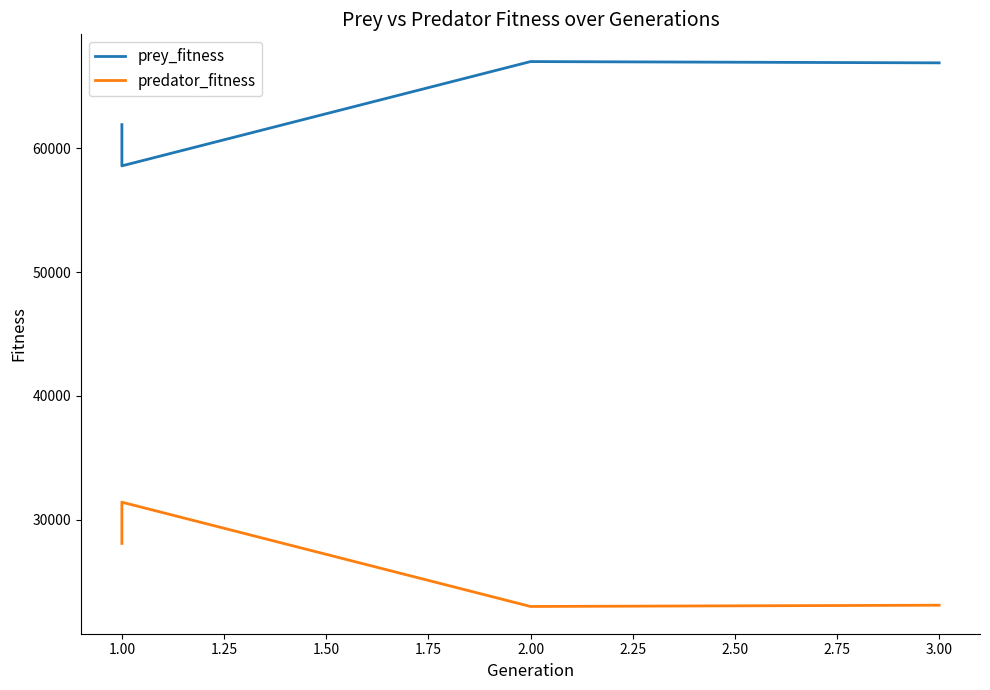

Does the chart have visible grid lines?

No